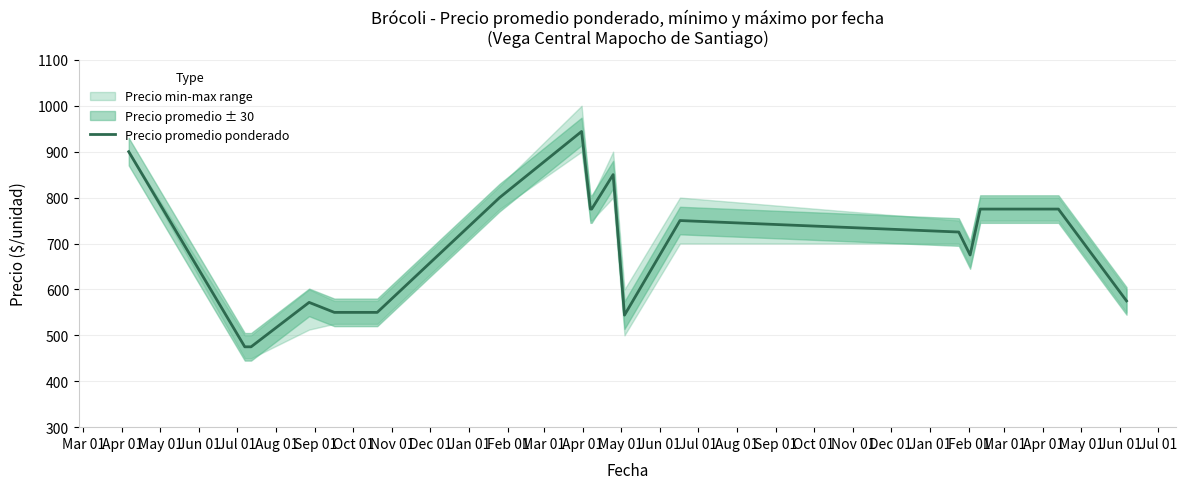

How many points are higher than both their immediate neighbors (excluding endpoints)?

4